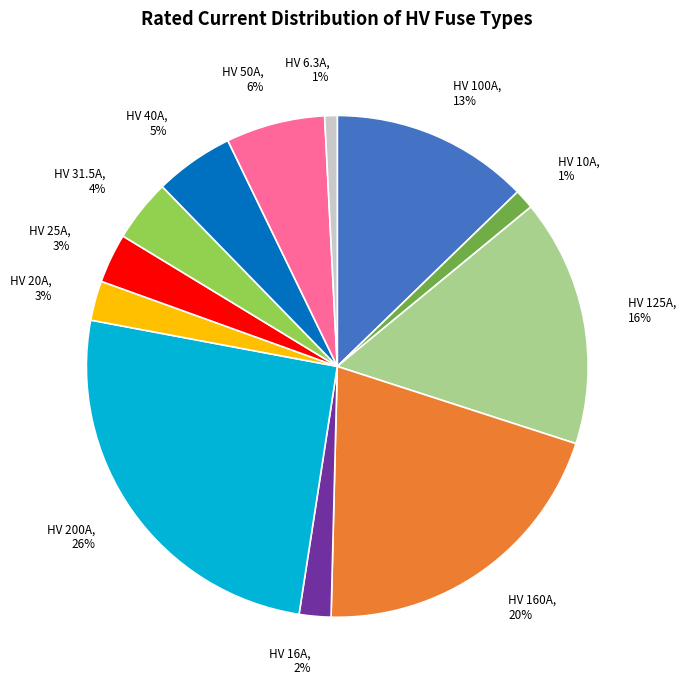

Combined, do HV 160A, 20% and HV 31.5A, 4% account for over 50%?

No